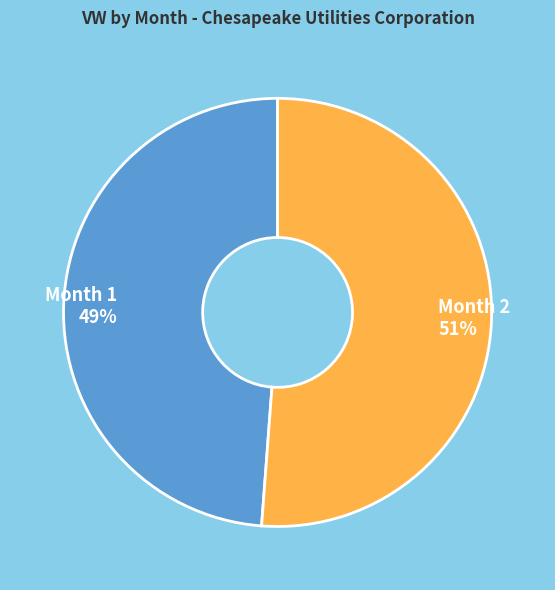

Does any single category account for the majority?

Yes